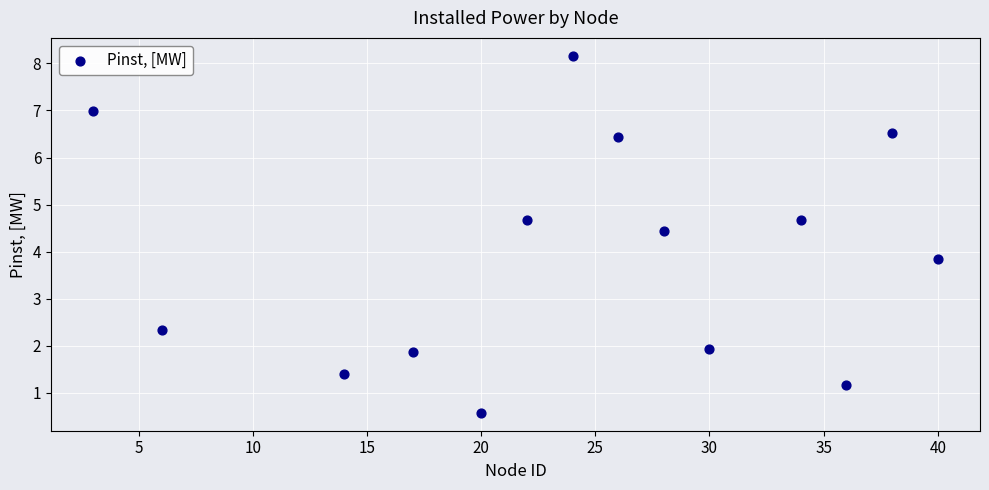

What Y value in the scatter plot is closest to 4?

3.8